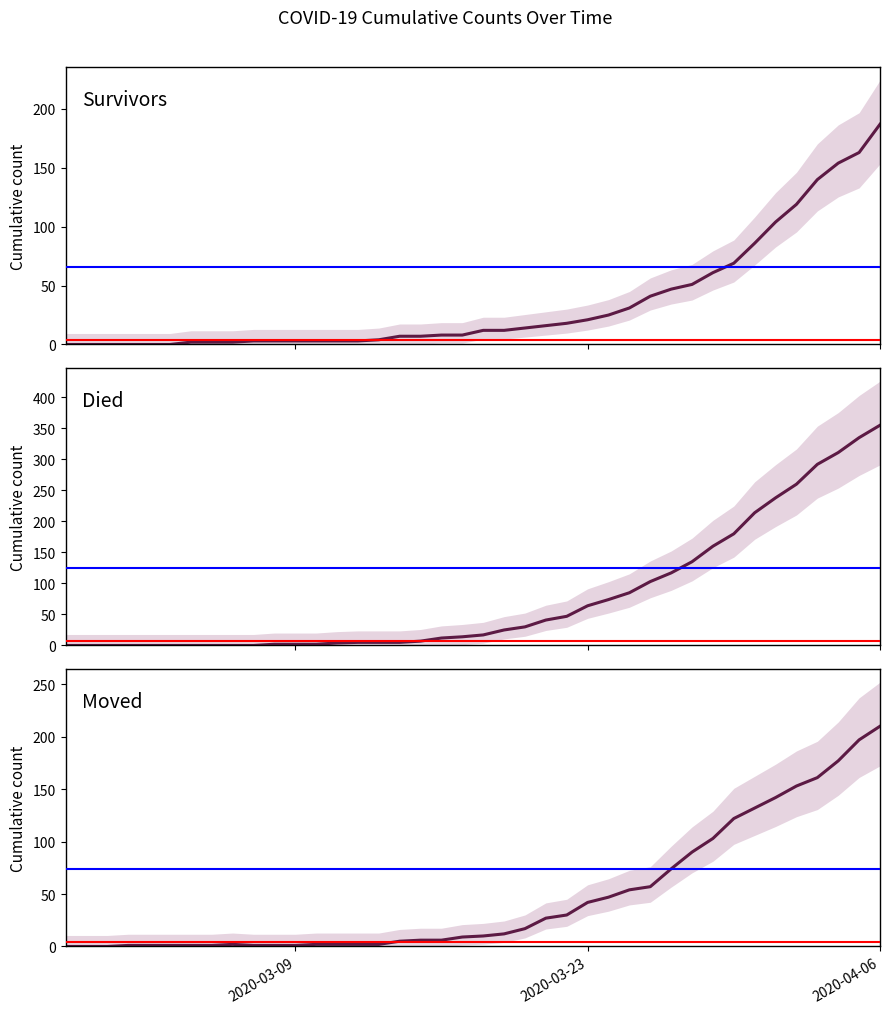

How many categories are shown in the chart?

40